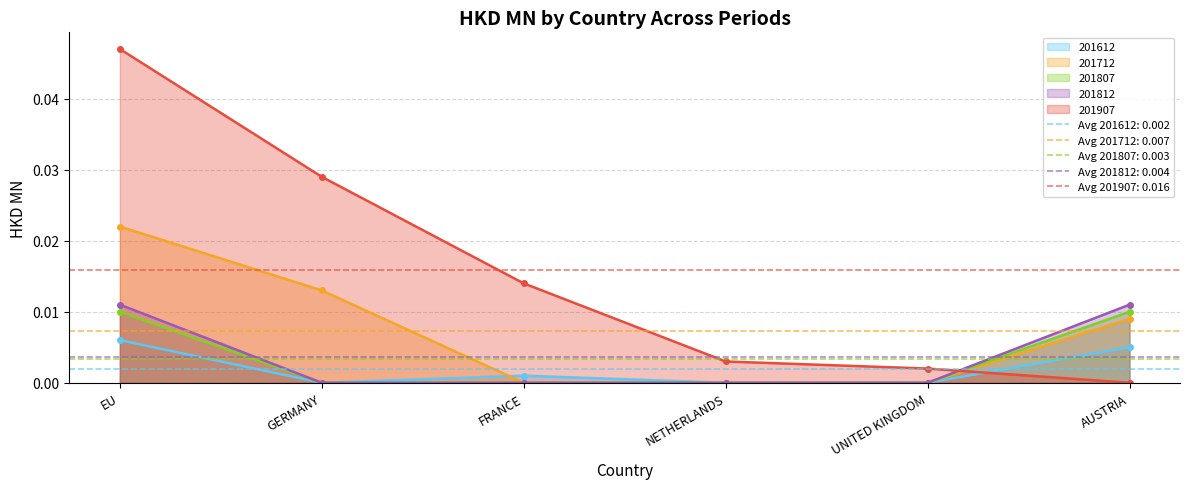

List the series in order of their peak value, highest first.

201907, 201712, 201812, 201807, 201612